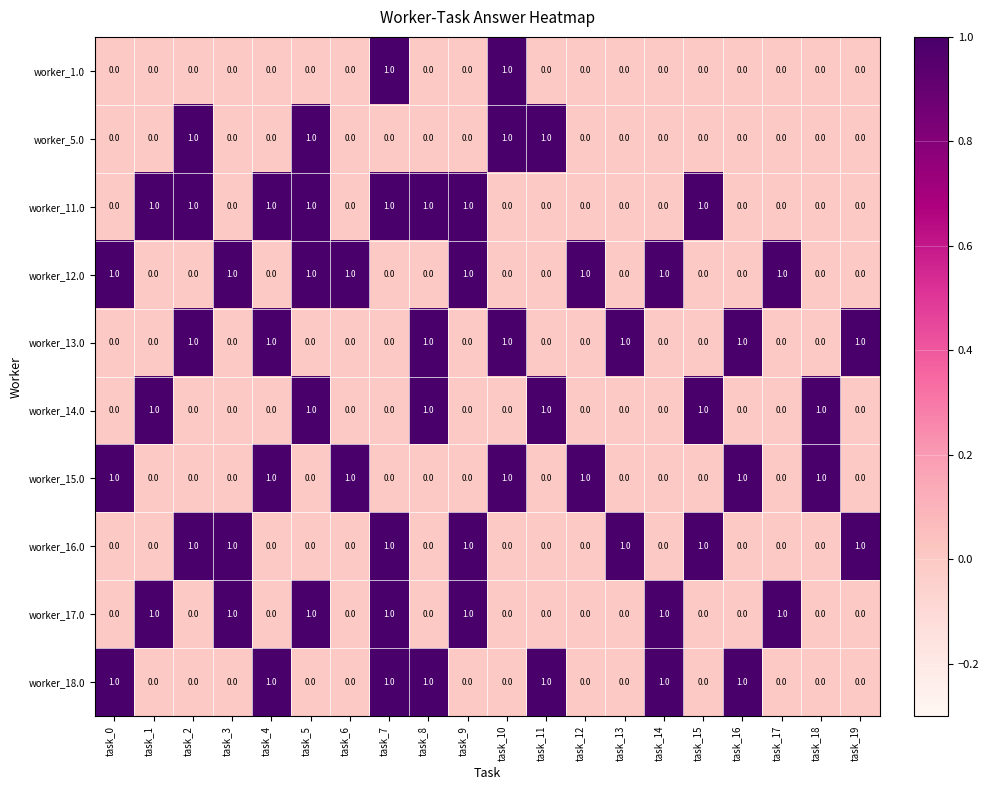

Count the worker_12.0 values in the range 0 to 1.

20